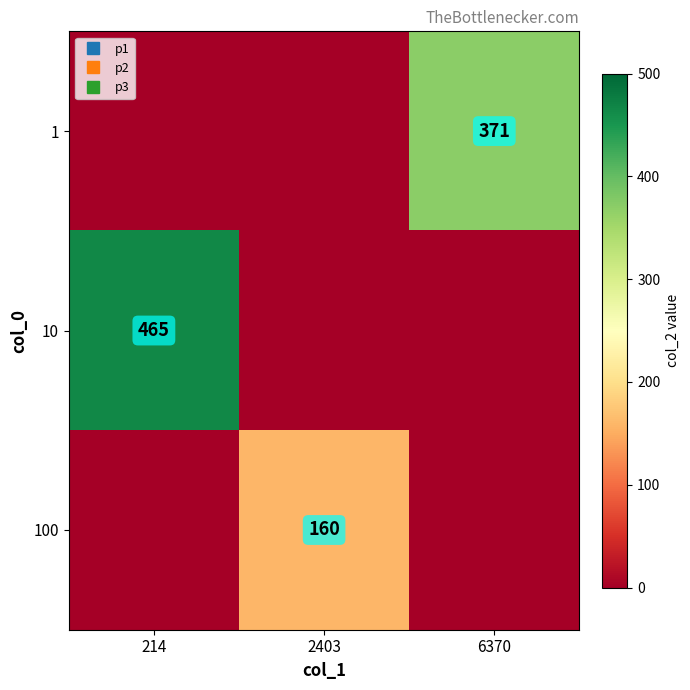

Between 6370 and 214, which is larger?

6370